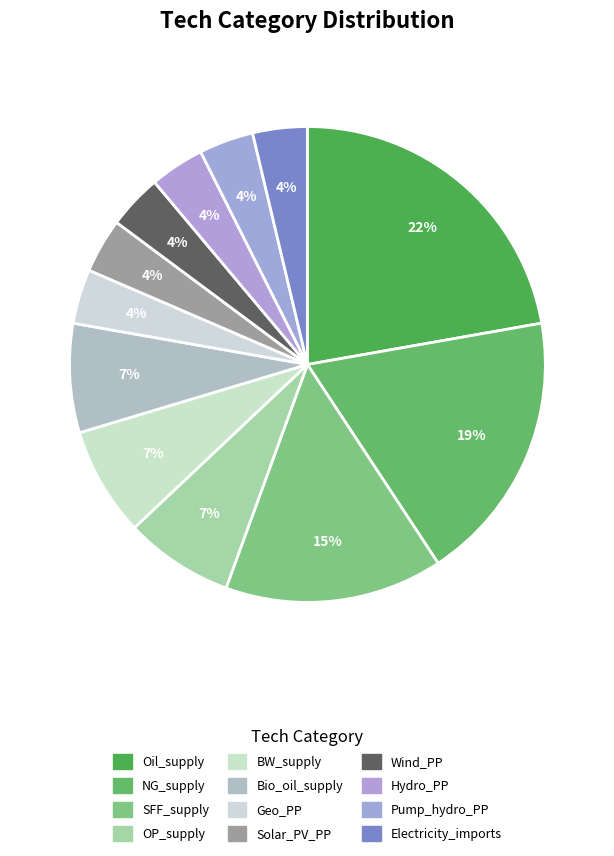

Is there a majority slice in this chart?

No